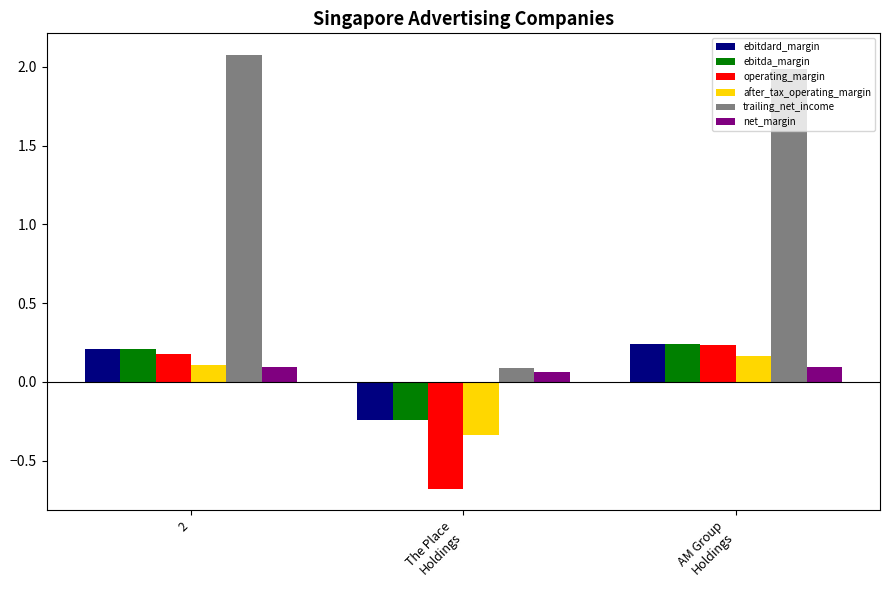

Does the chart contain stacked bars?

No